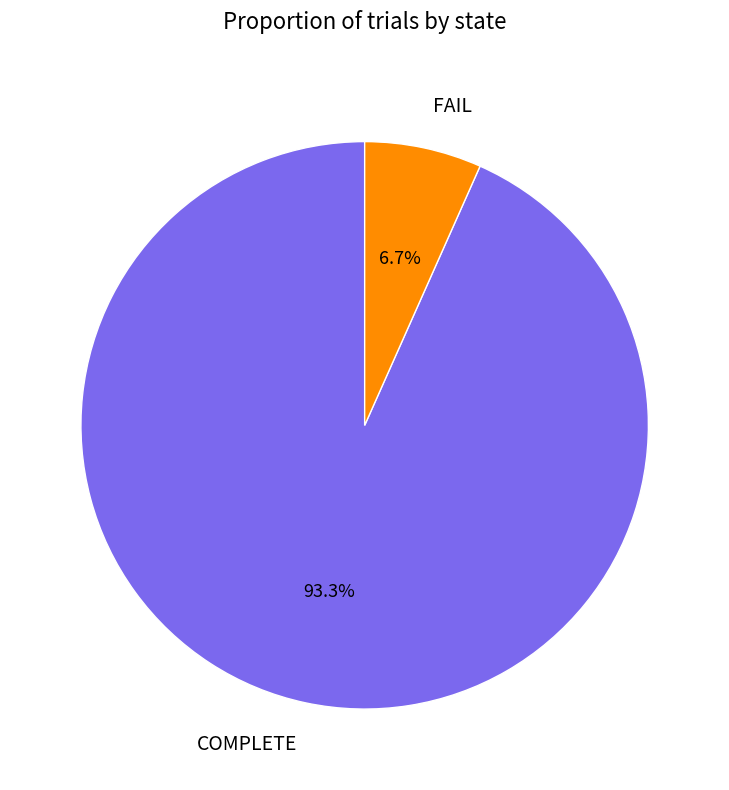

Is it true that COMPLETE is 99% of the pie?

False